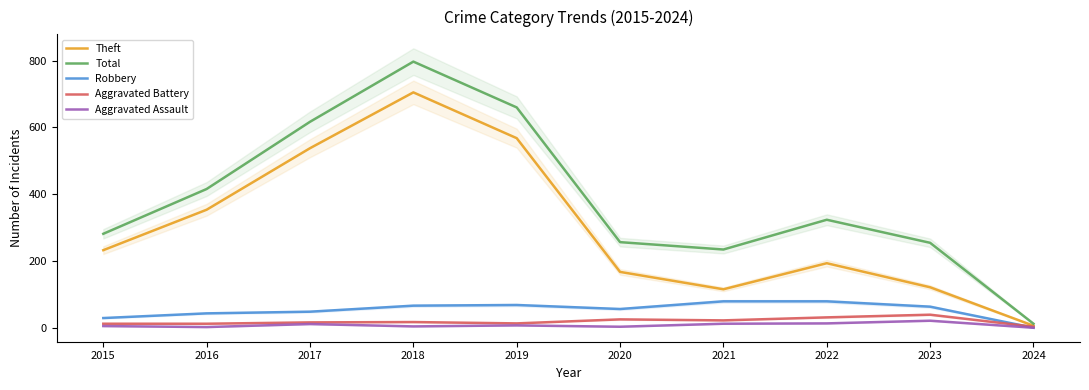

At which label is Robbery closest to 40?

2016